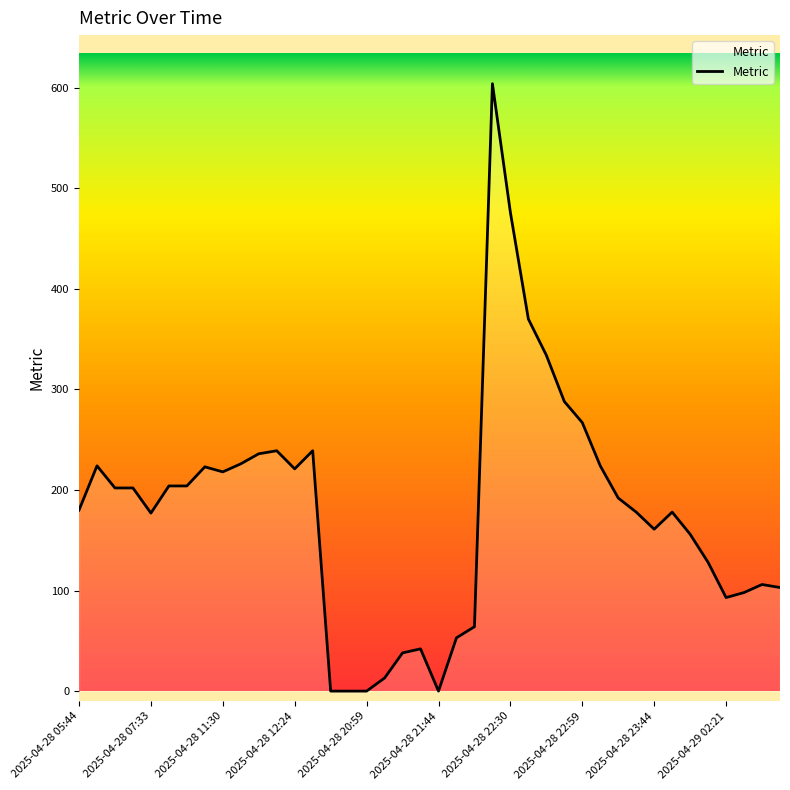

What is the greatest value displayed?

604